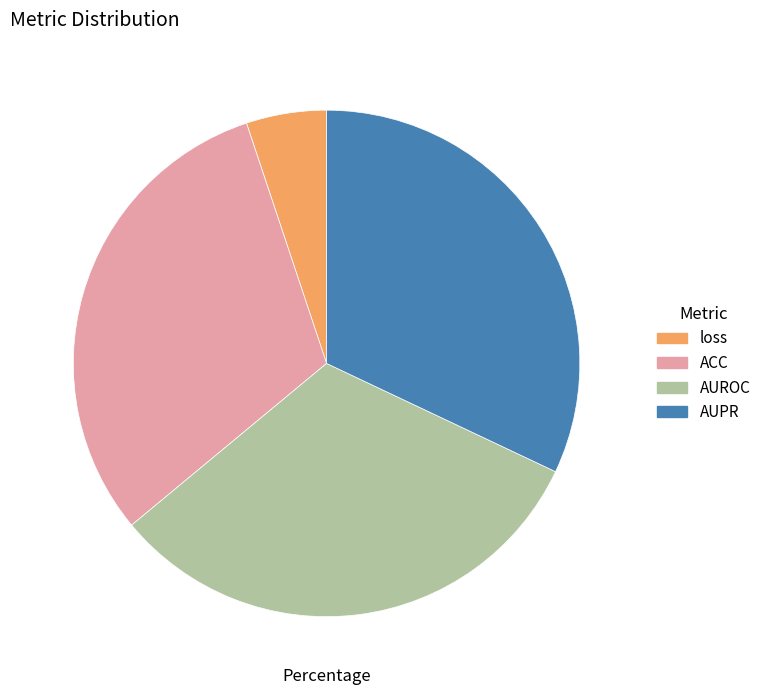

Is the sum of AUROC and loss greater than half?

No